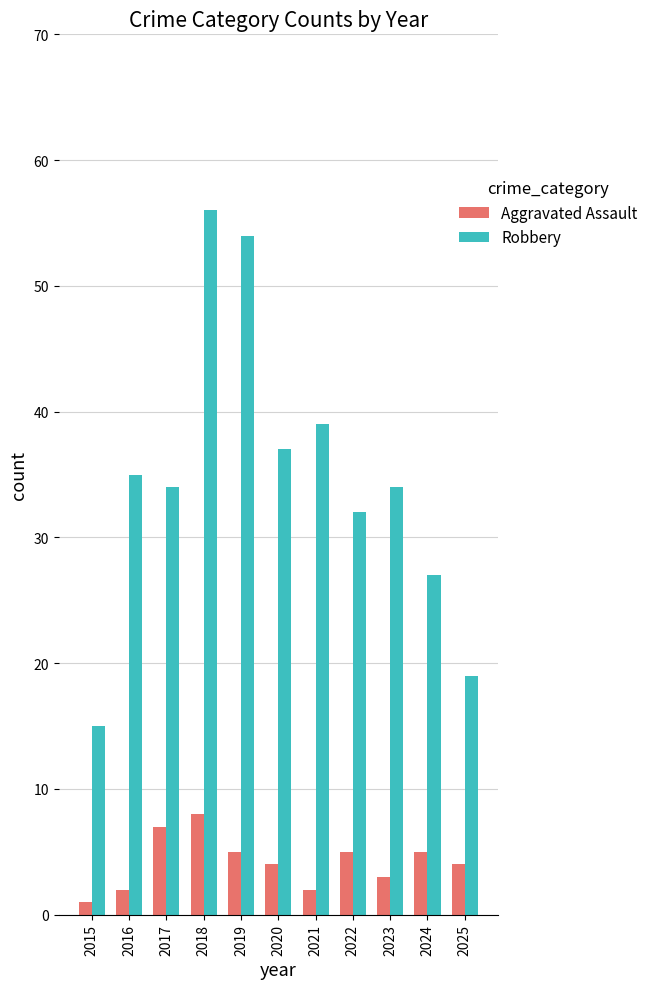

Count the Aggravated Assault values in the range 2 to 5.

8